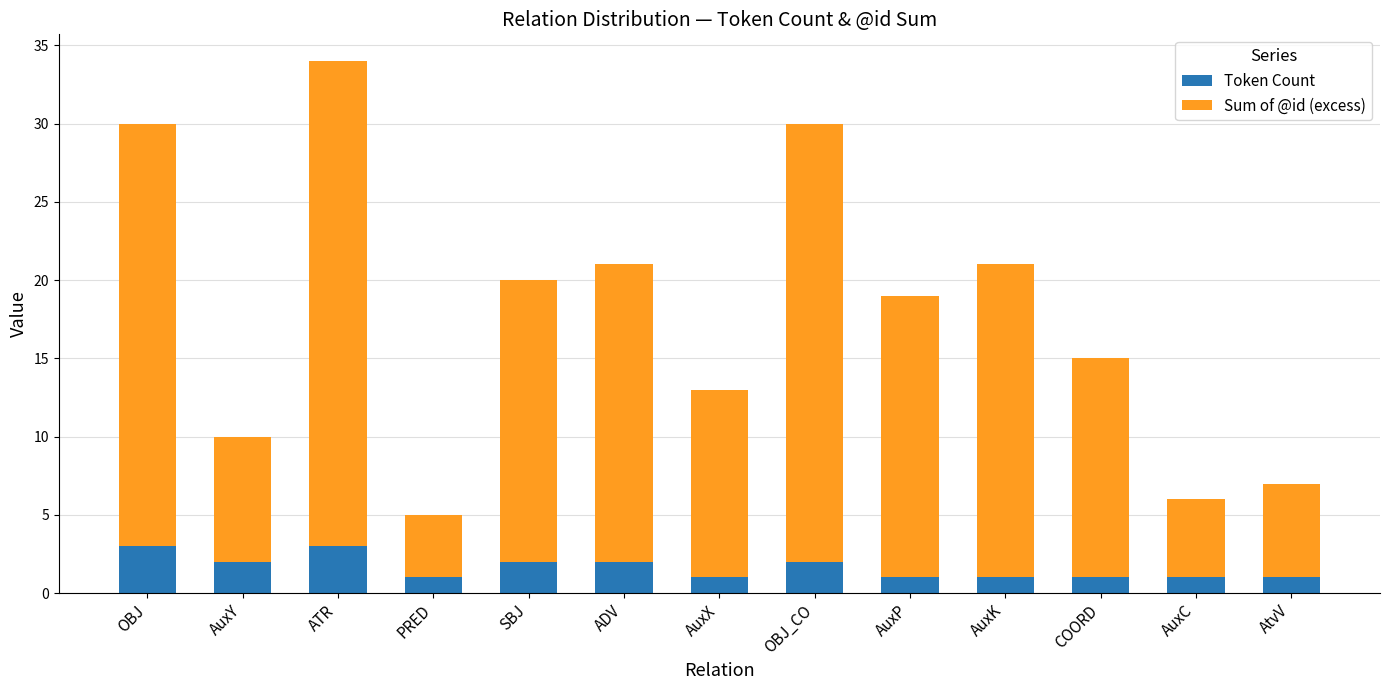

What is the sum of all Token Count values?

21